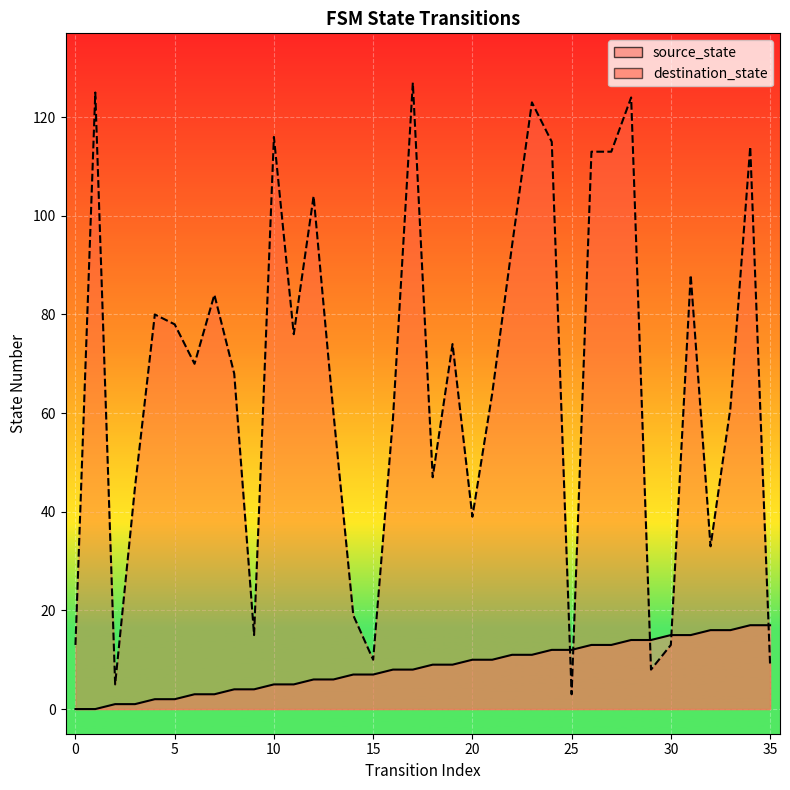

Which series has the widest spread of values?

destination_state